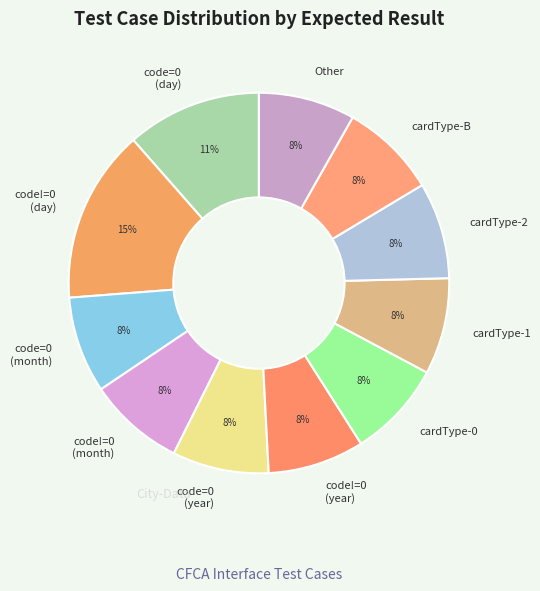

Does any single category account for the majority?

No